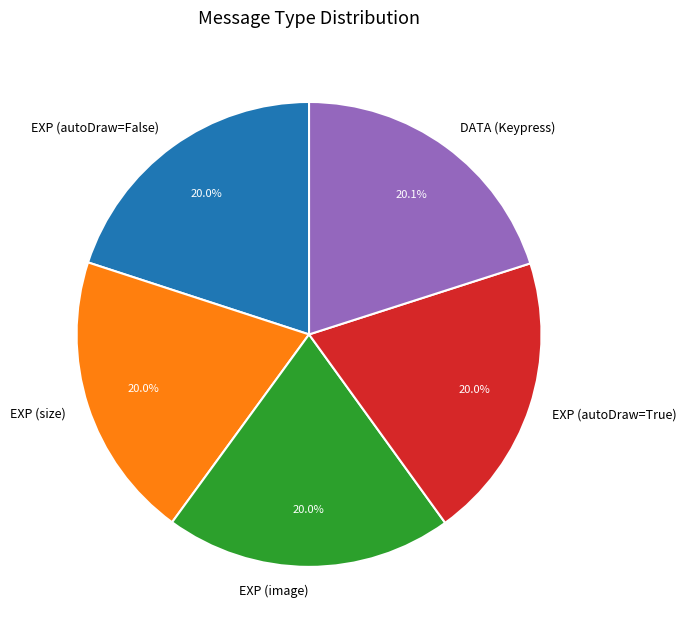

The EXP (image) slice represents 20% of the pie. True or false?

True